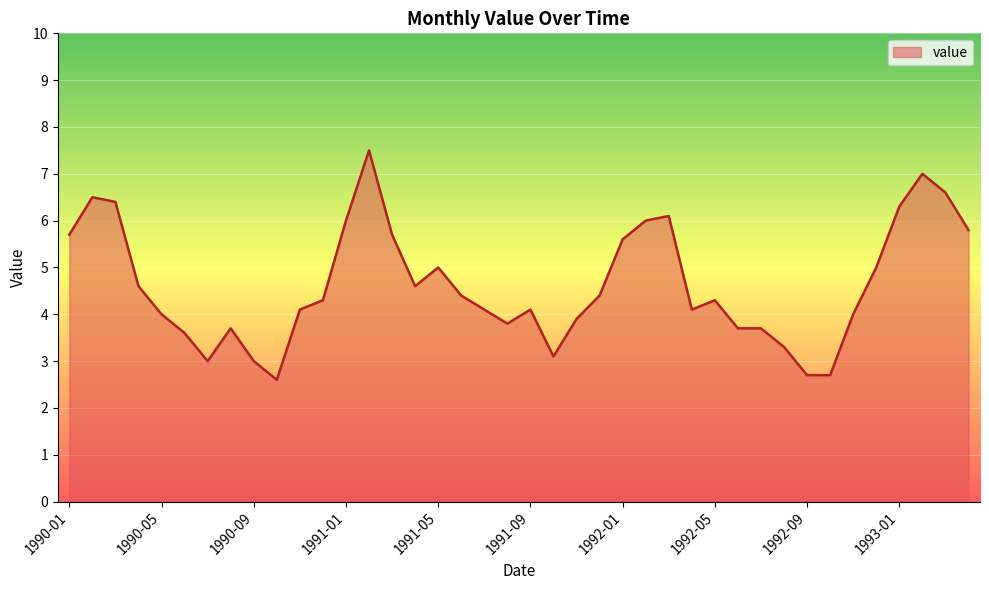

What is the smallest value displayed?

2.6